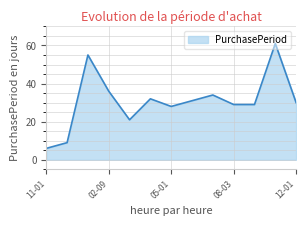

What is the smallest value displayed?

6